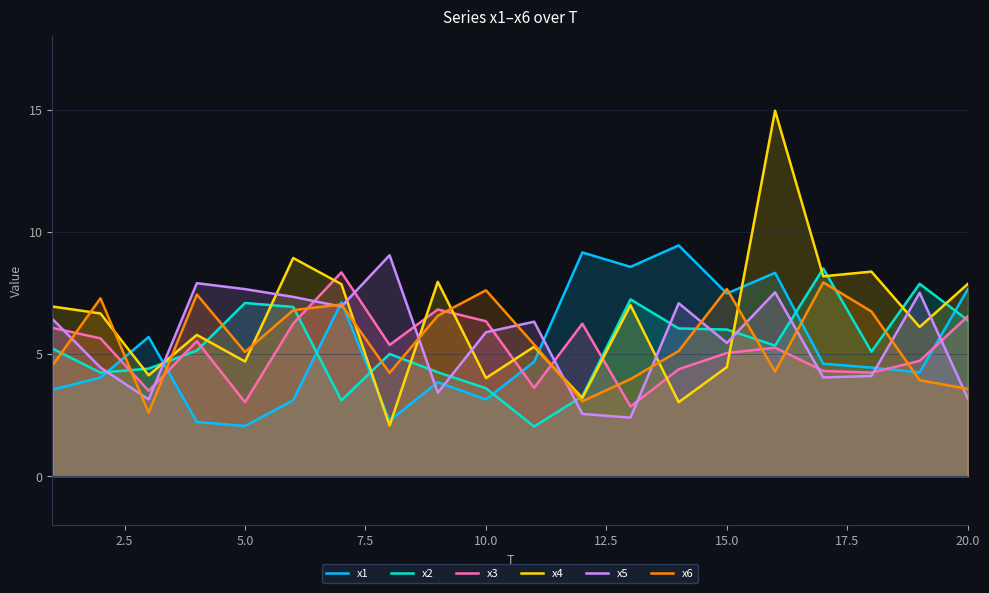

Is it true that x3 equals 5.0 at 15.0?

True